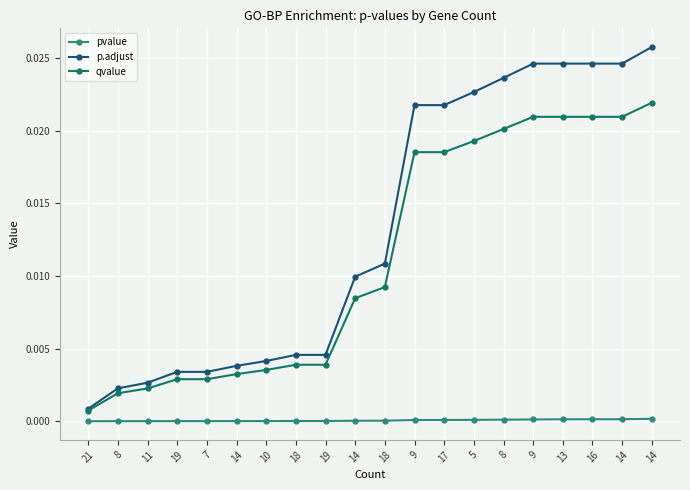

Where is p.adjust nearest to the value 0?

21